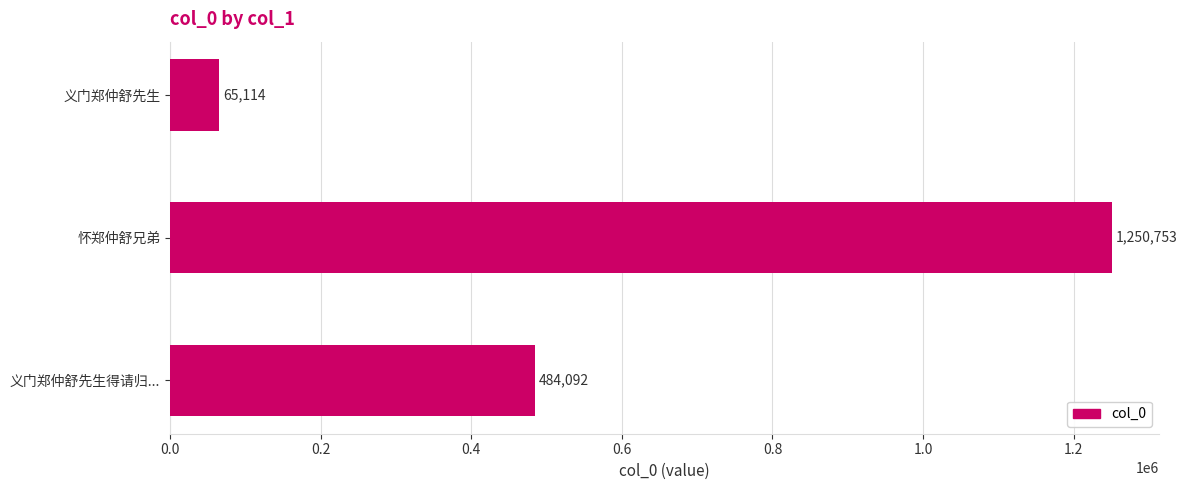

What value does the data have at 义门郑仲舒先生得请归...?

484092